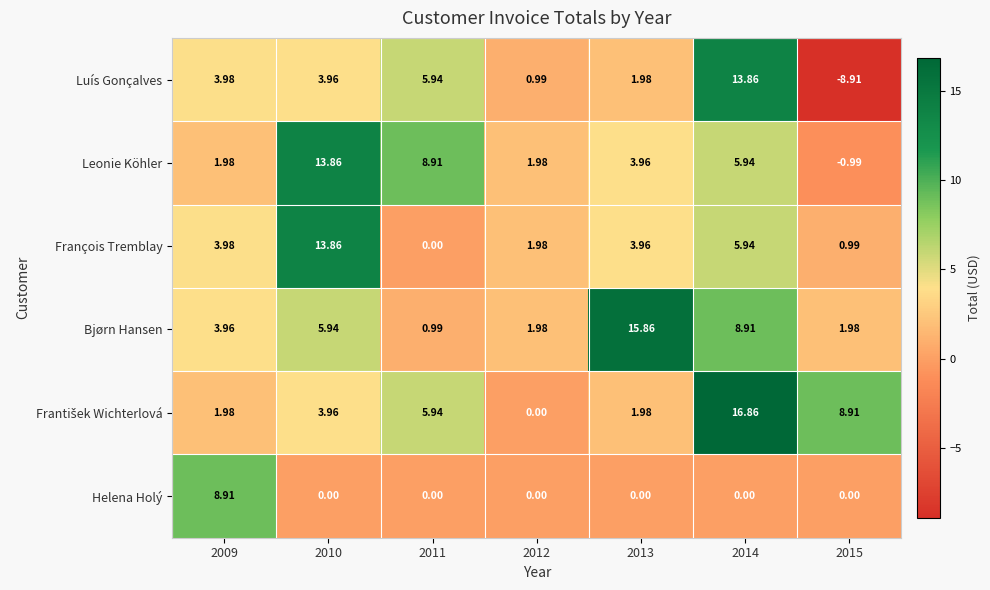

Between 2011 and 2013, which series saw the biggest shift?

Bjørn Hansen